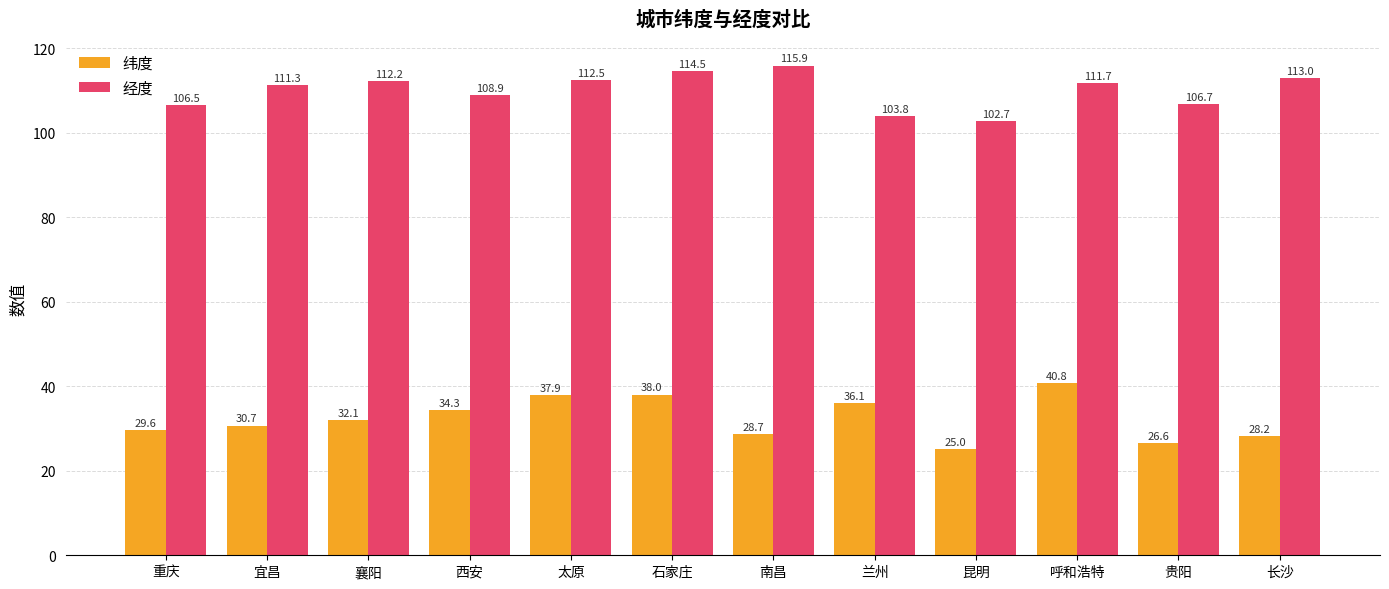

Which series has the widest spread of values?

纬度